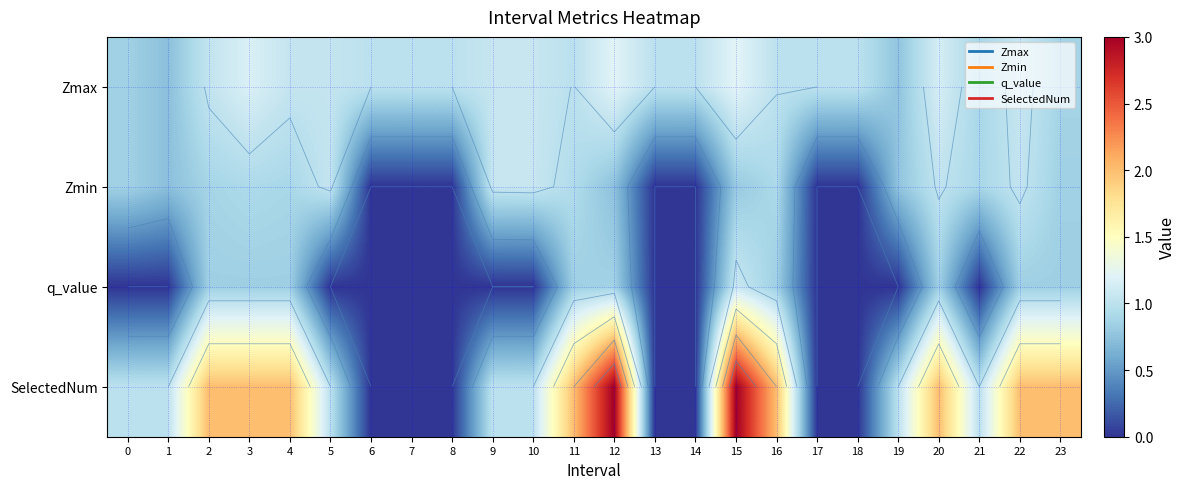

Which series has the largest range (max minus min)?

SelectedNum